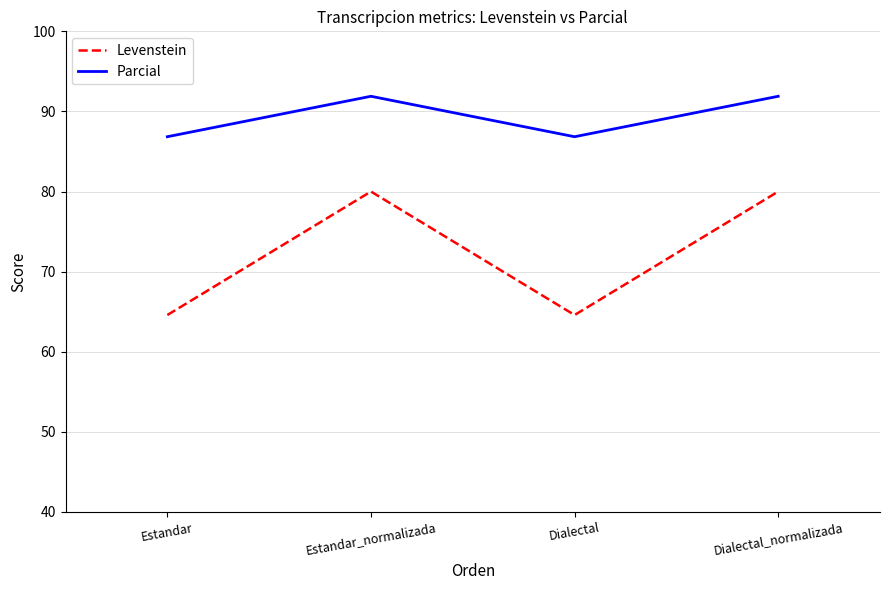

How many Parcial values are between 86 and 91?

2